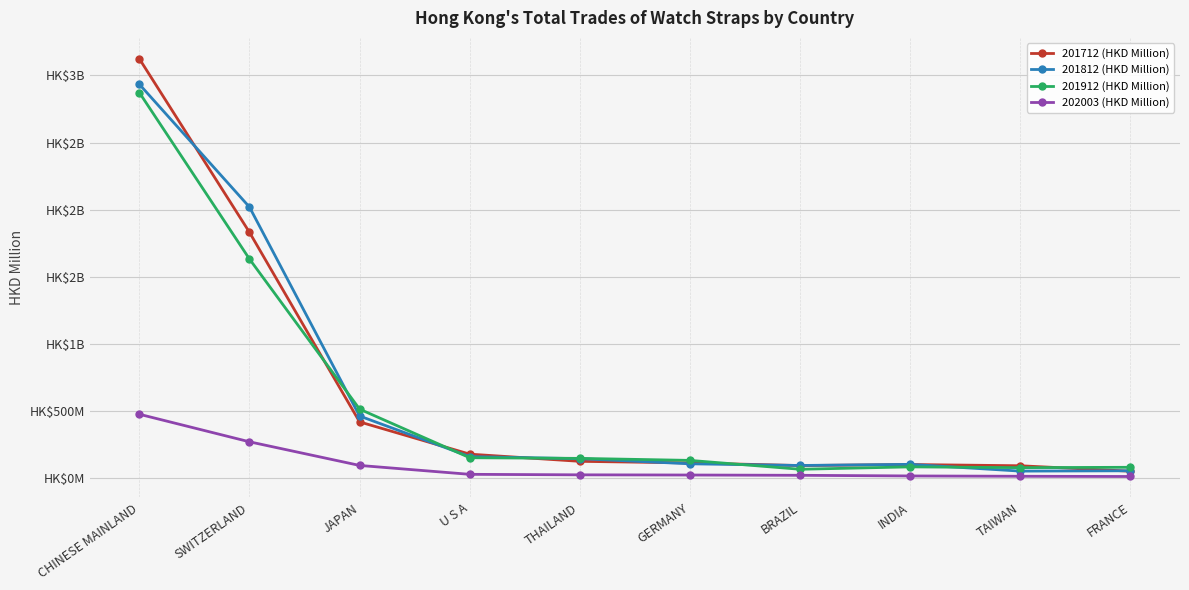

The 201712 (HKD Million) series shows 100.2 at INDIA. True or false?

True